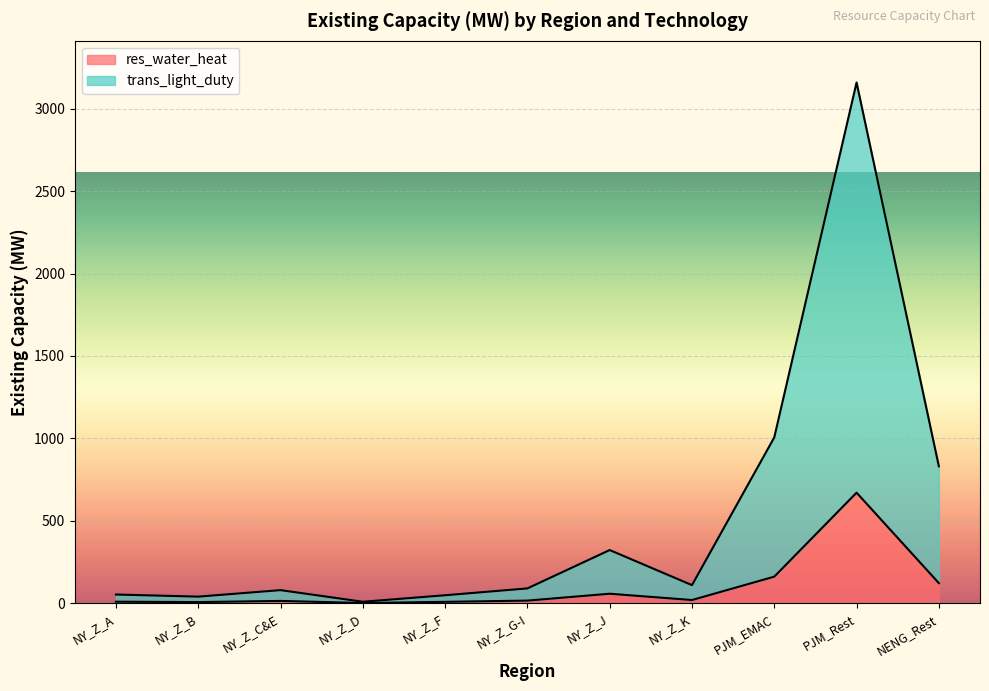

Reading left to right, extract all data points from this chart.

res_water_heat: NY_Z_A=9.5	NY_Z_B=7.2	NY_Z_C&E=14.3	NY_Z_D=1.6	NY_Z_F=8.7	NY_Z_G-I=16.2	NY_Z_J=57.9	NY_Z_K=19.7	PJM_EMAC=161.5	PJM_Rest=671.0	NENG_Rest=122.2
trans_light_duty: NY_Z_A=53.1	NY_Z_B=40.3	NY_Z_C&E=79.7	NY_Z_D=9.2	NY_Z_F=48.7	NY_Z_G-I=90.2	NY_Z_J=322.9	NY_Z_K=110.0	PJM_EMAC=1006.3	PJM_Rest=3159.0	NENG_Rest=830.9